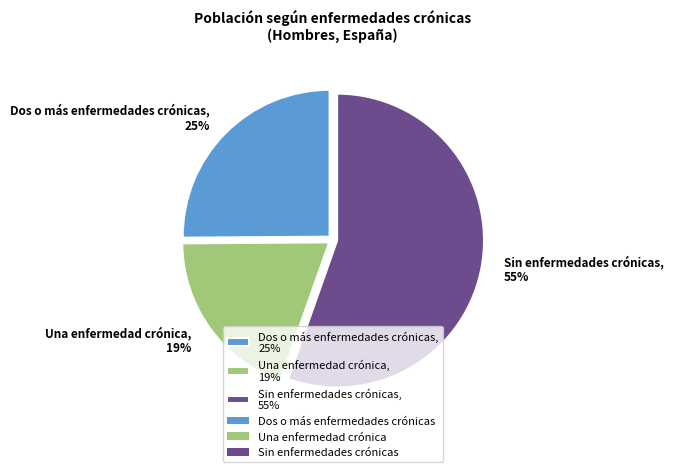

Approximately how many times larger is the value at Dos o más enfermedades crónicas compared to Una enfermedad crónica?

1.3